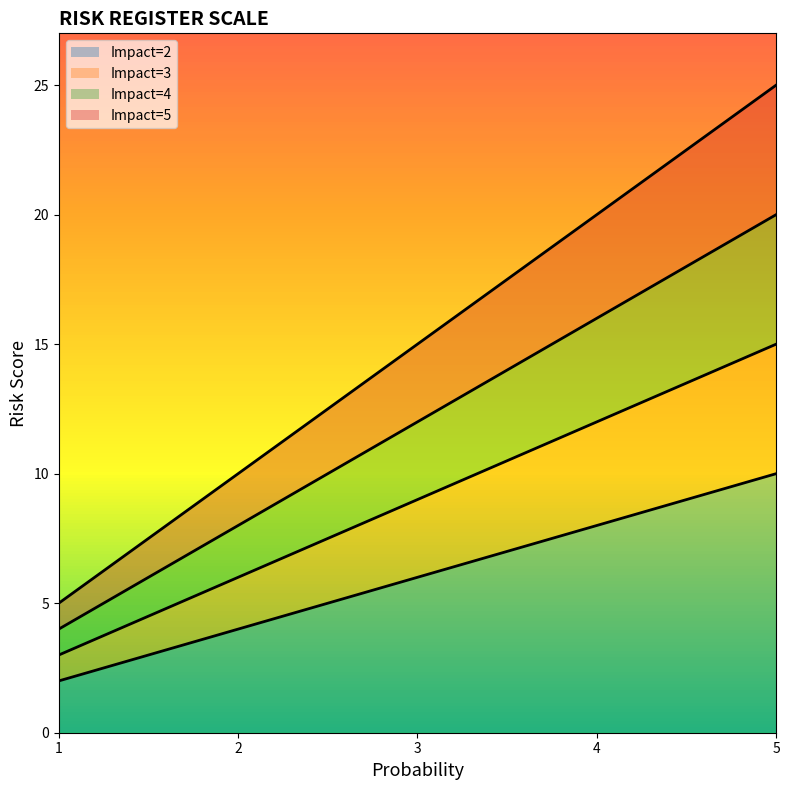

What is the sum of all Impact=2 values?

30